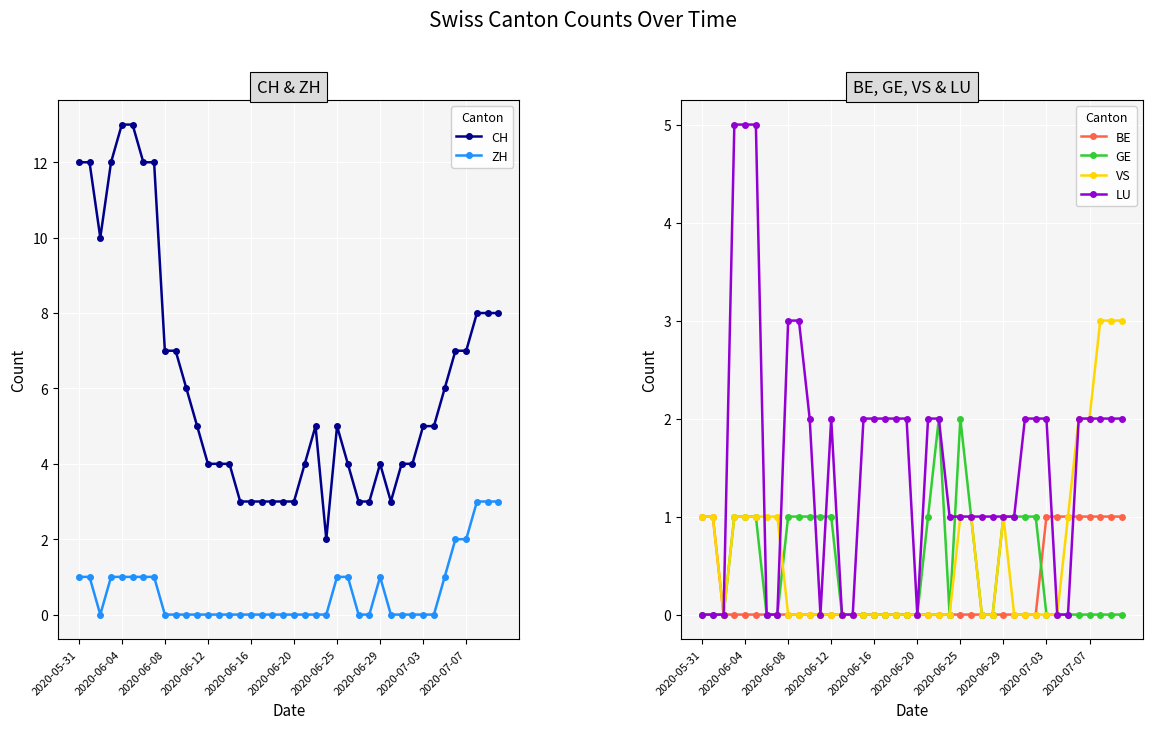

What is the spread (max minus min) of values at 35?

7